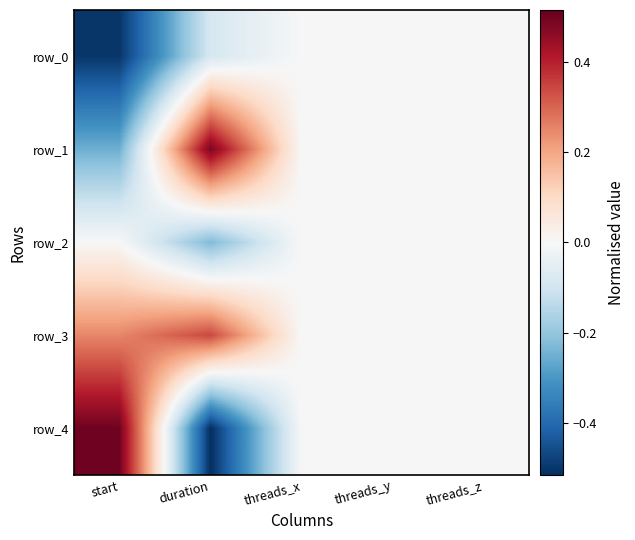

List the series in order of their peak value, lowest first.

row_0, row_2, row_3, row_1, row_4